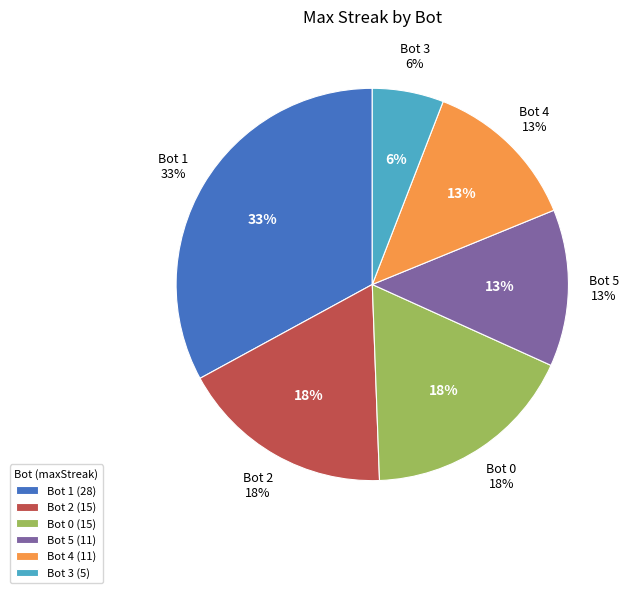

Count the number of slices in the pie.

6